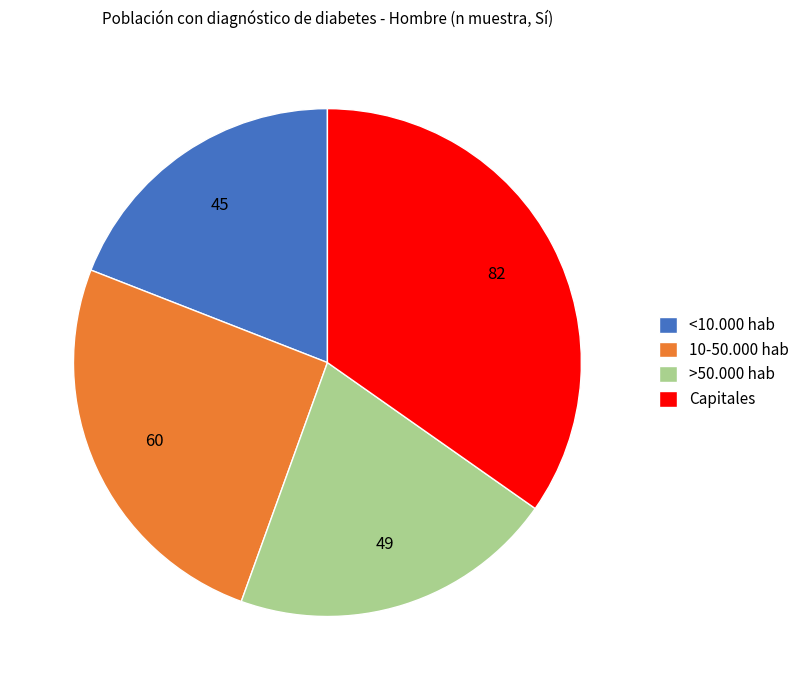

Approximately how many times larger is the value at >50.000 hab compared to 10-50.000 hab?

0.8